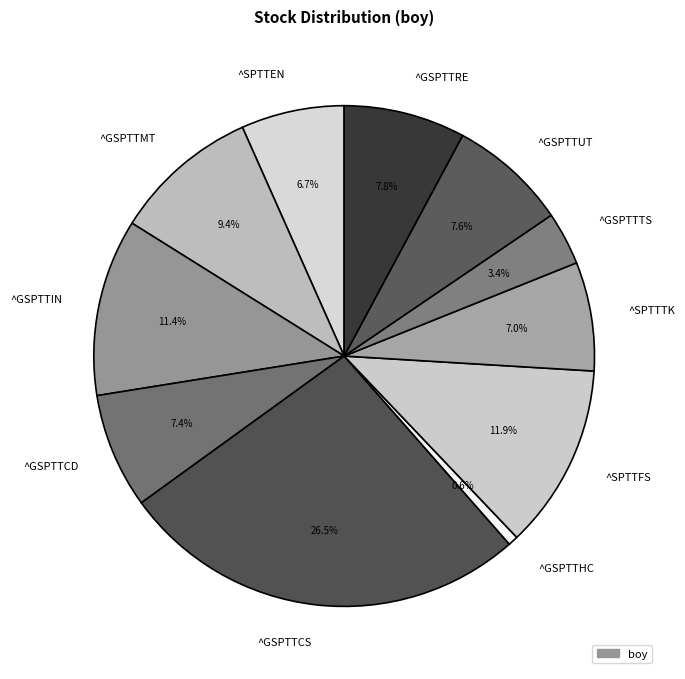

What is the largest slice in the pie chart?

^GSPTTCS